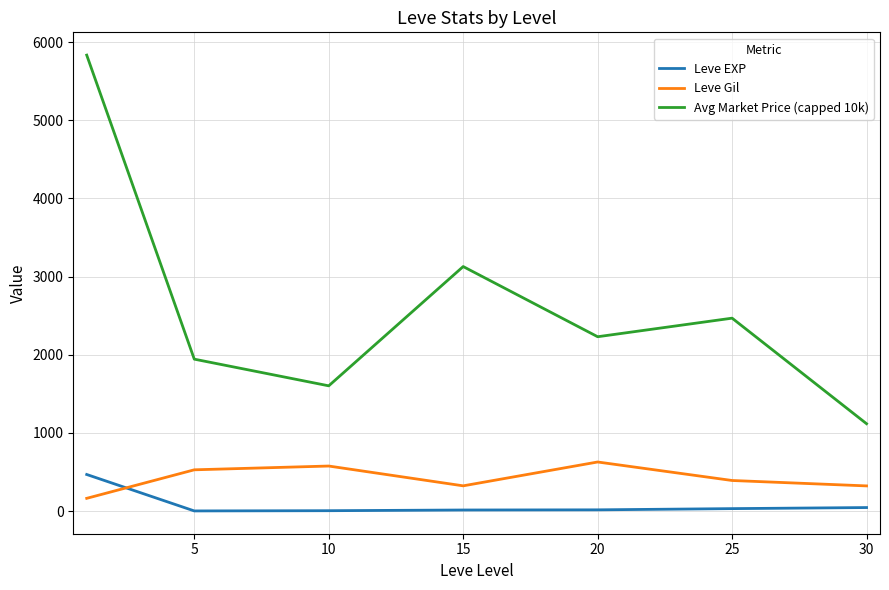

What is the smallest value displayed?

2.3